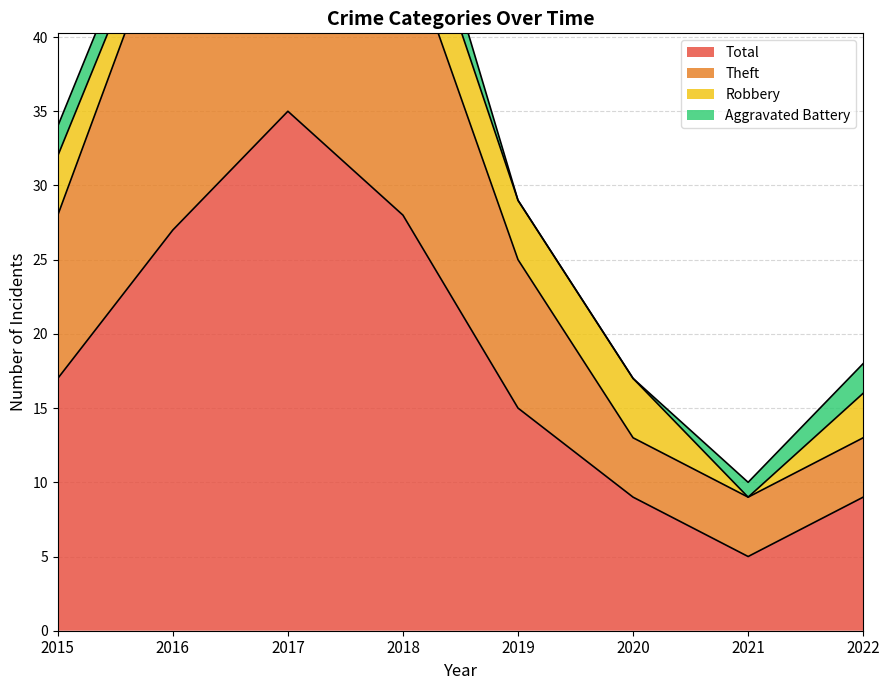

How many interior local valleys does the Theft series have?

1